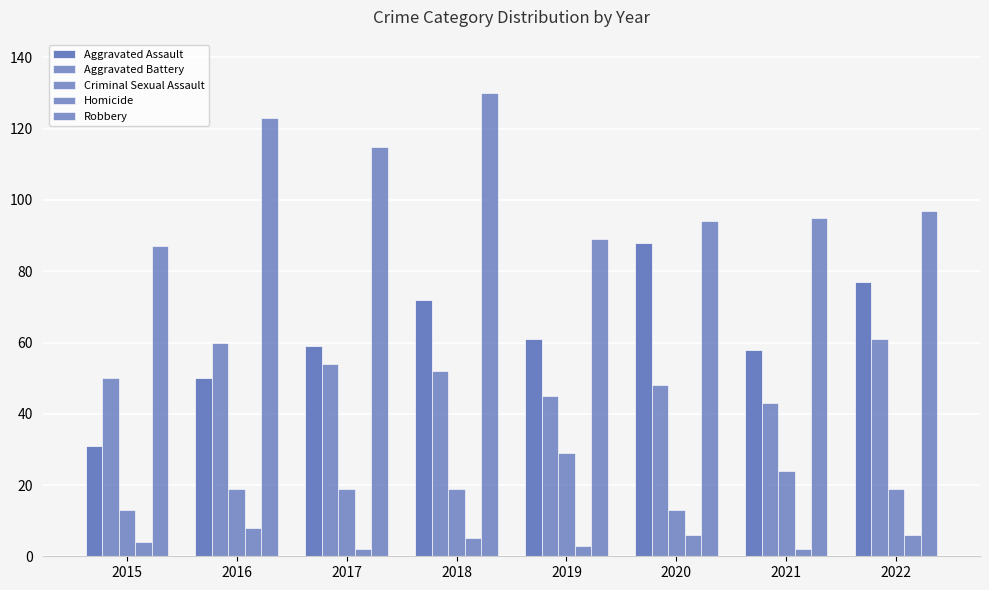

At 2018, list the series in order from smallest to largest.

Homicide, Criminal Sexual Assault, Aggravated Battery, Aggravated Assault, Robbery